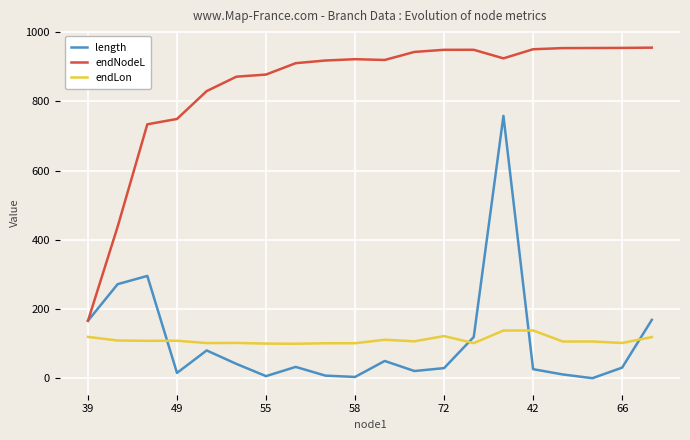

Rank the series by their maximum value, from highest to lowest.

endNodeL, length, endLon